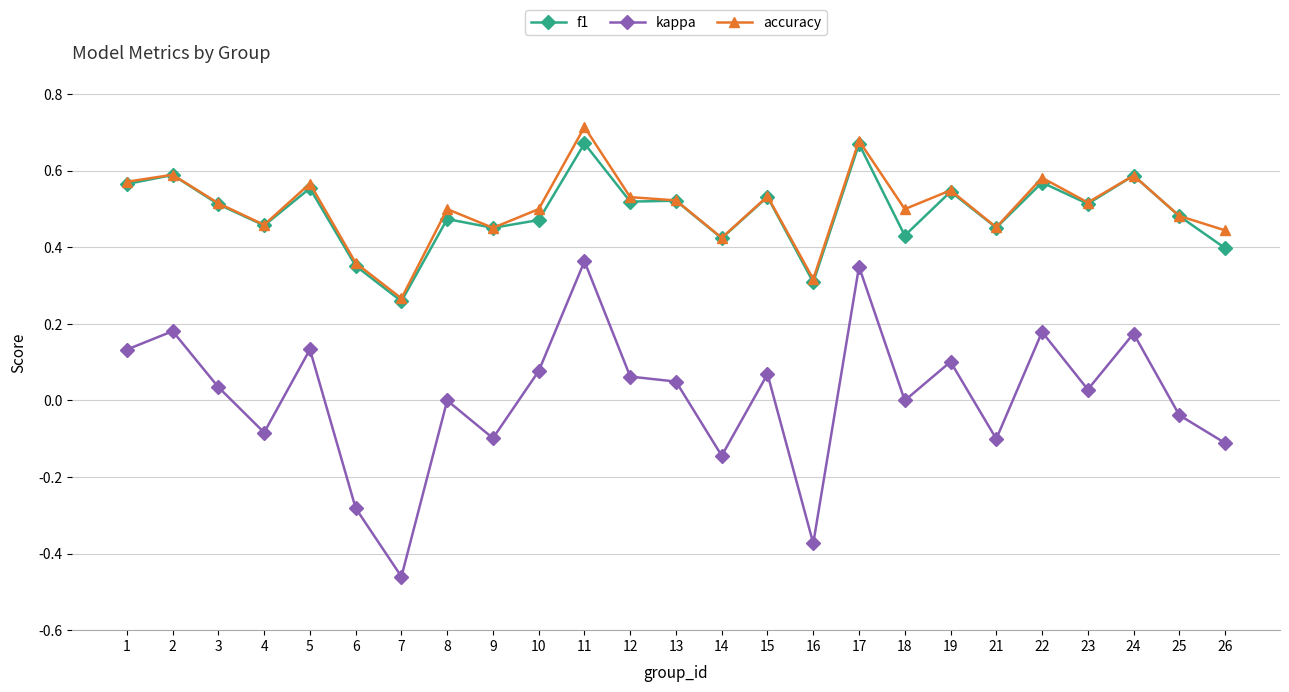

What is the total value across all series at 8?

1.0